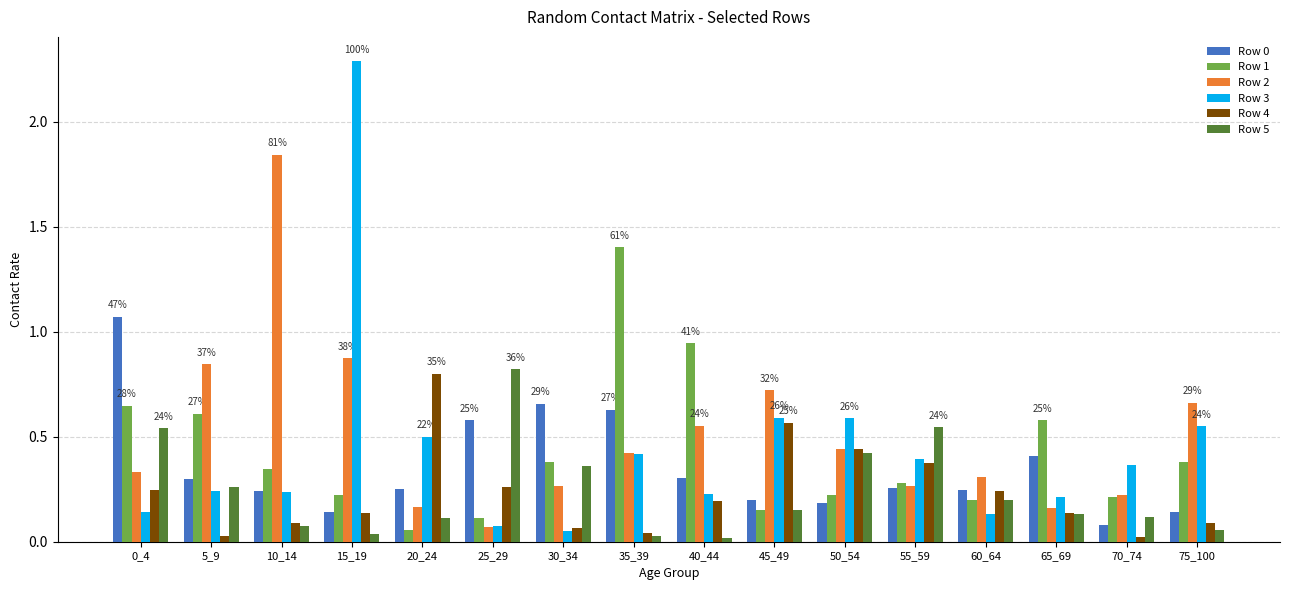

How many distinct data groups are displayed?

6